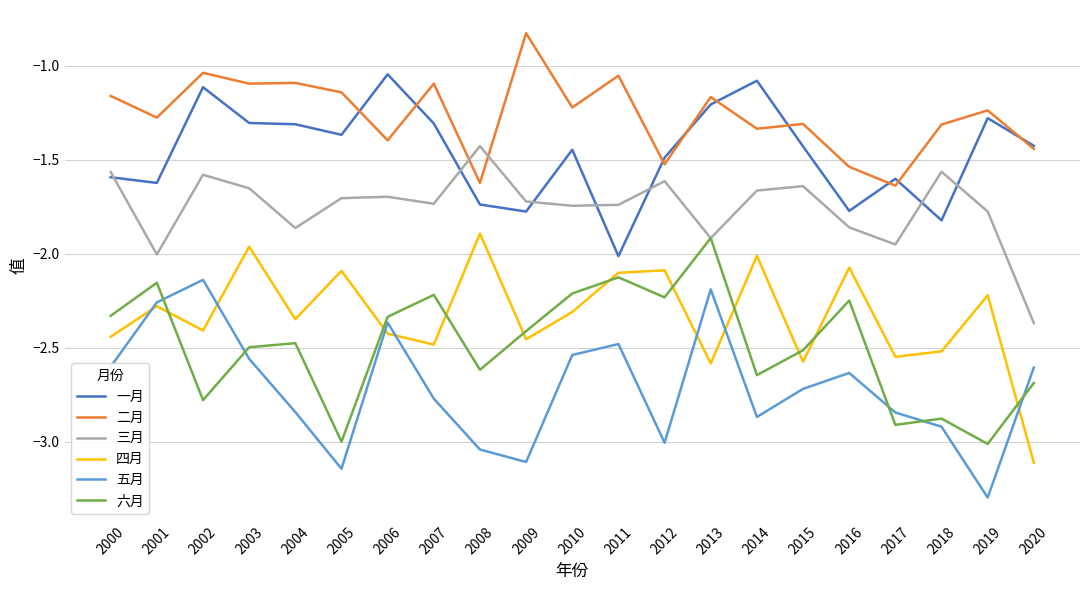

What is the total value across all series at 2002?

-11.1